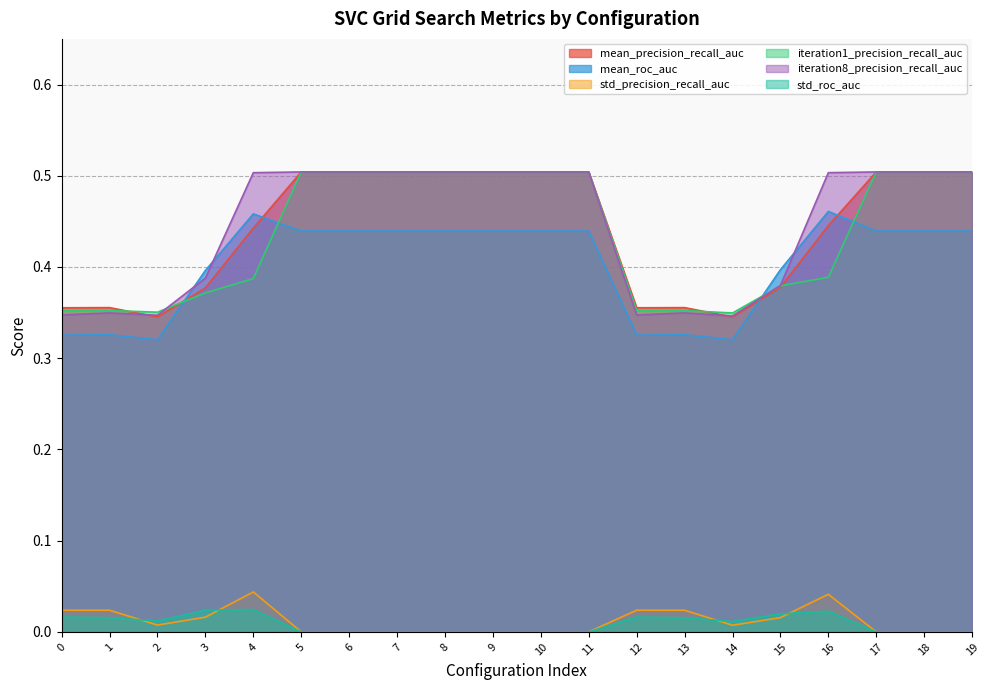

At which label does iteration8_precision_recall_auc reach its peak?

5